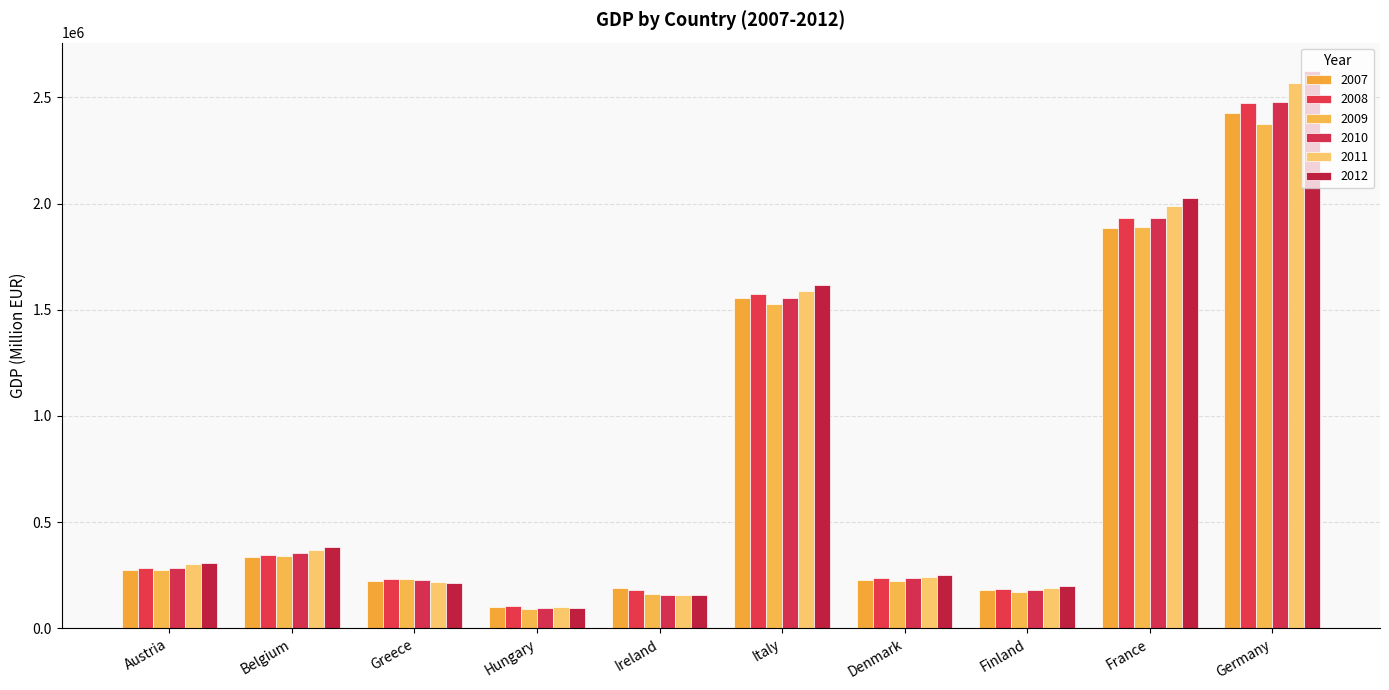

At which category is the sum across all series the highest?

Germany